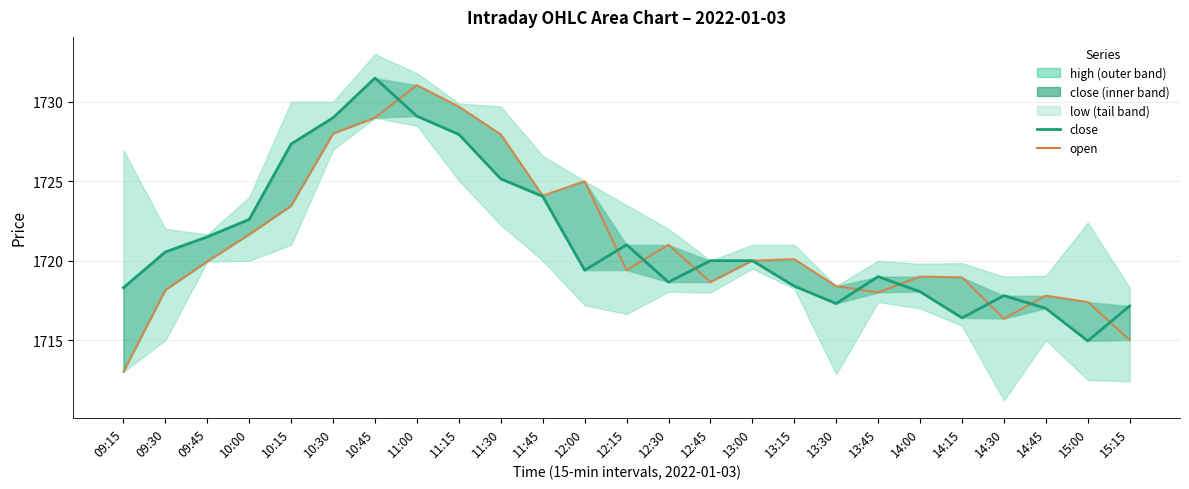

What is the difference between the highest and lowest values at 13:30?

1.1